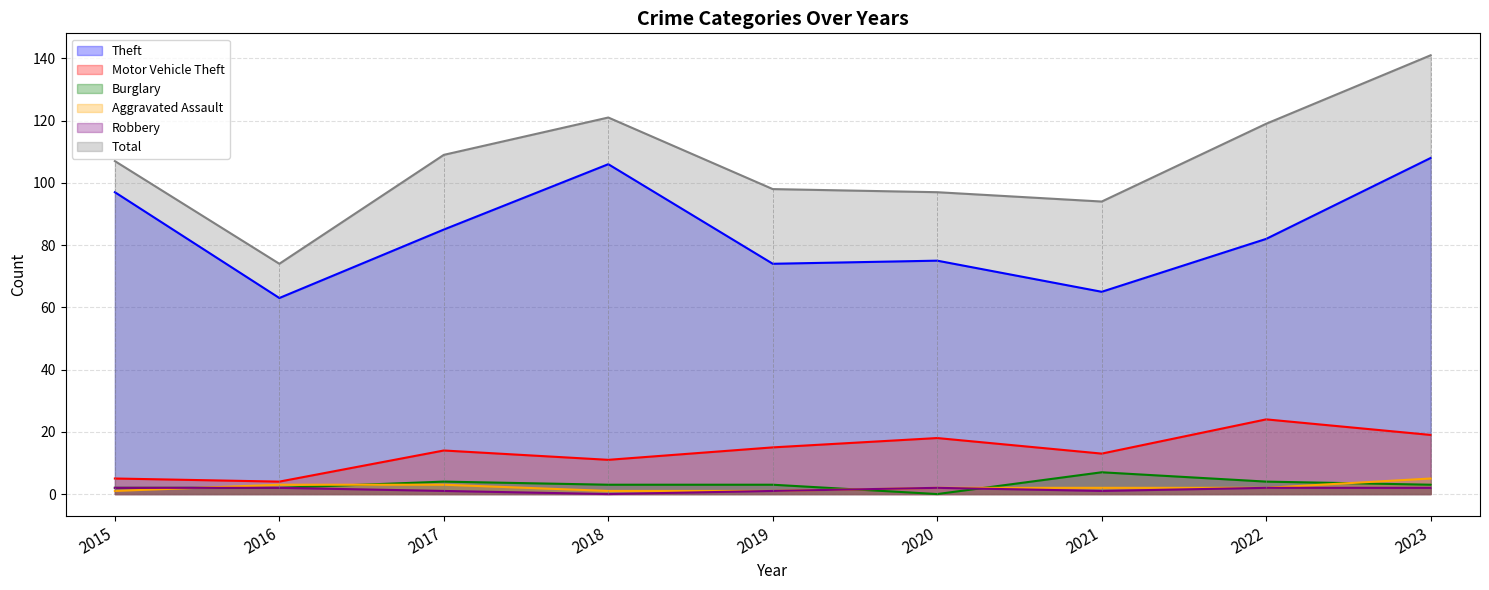

What are all the series names shown in the legend?

Theft, Motor Vehicle Theft, Burglary, Aggravated Assault, Robbery, Total